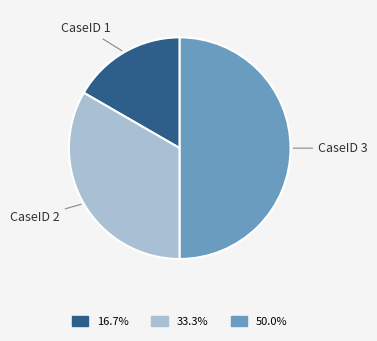

Rank the categories by value from highest to lowest.

3, 2, 1